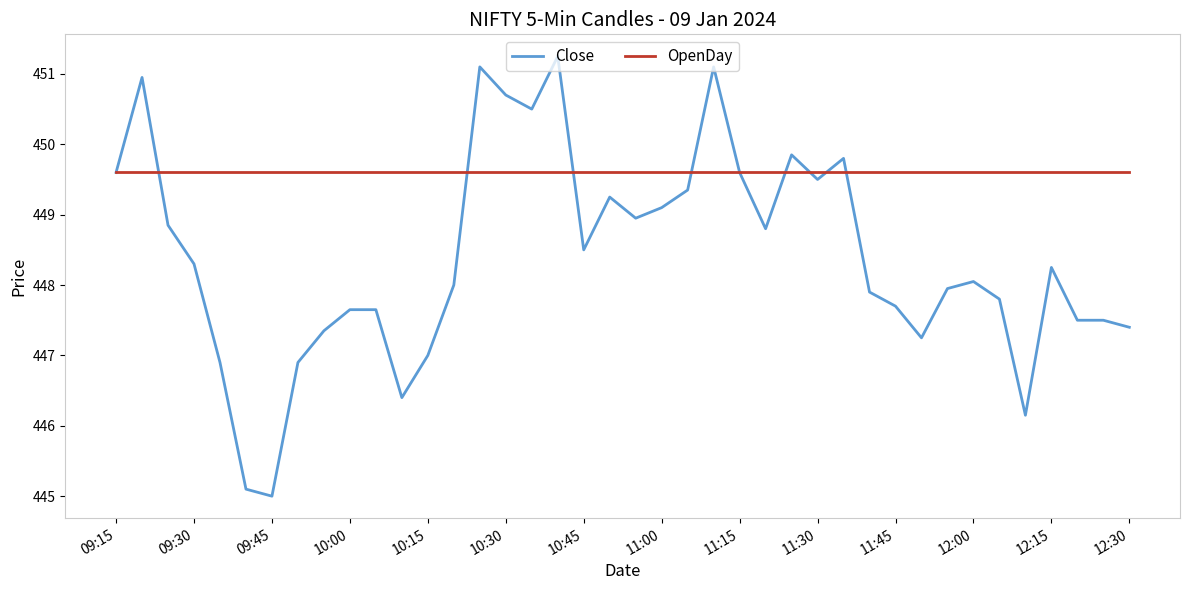

How many distinct data groups are displayed?

2